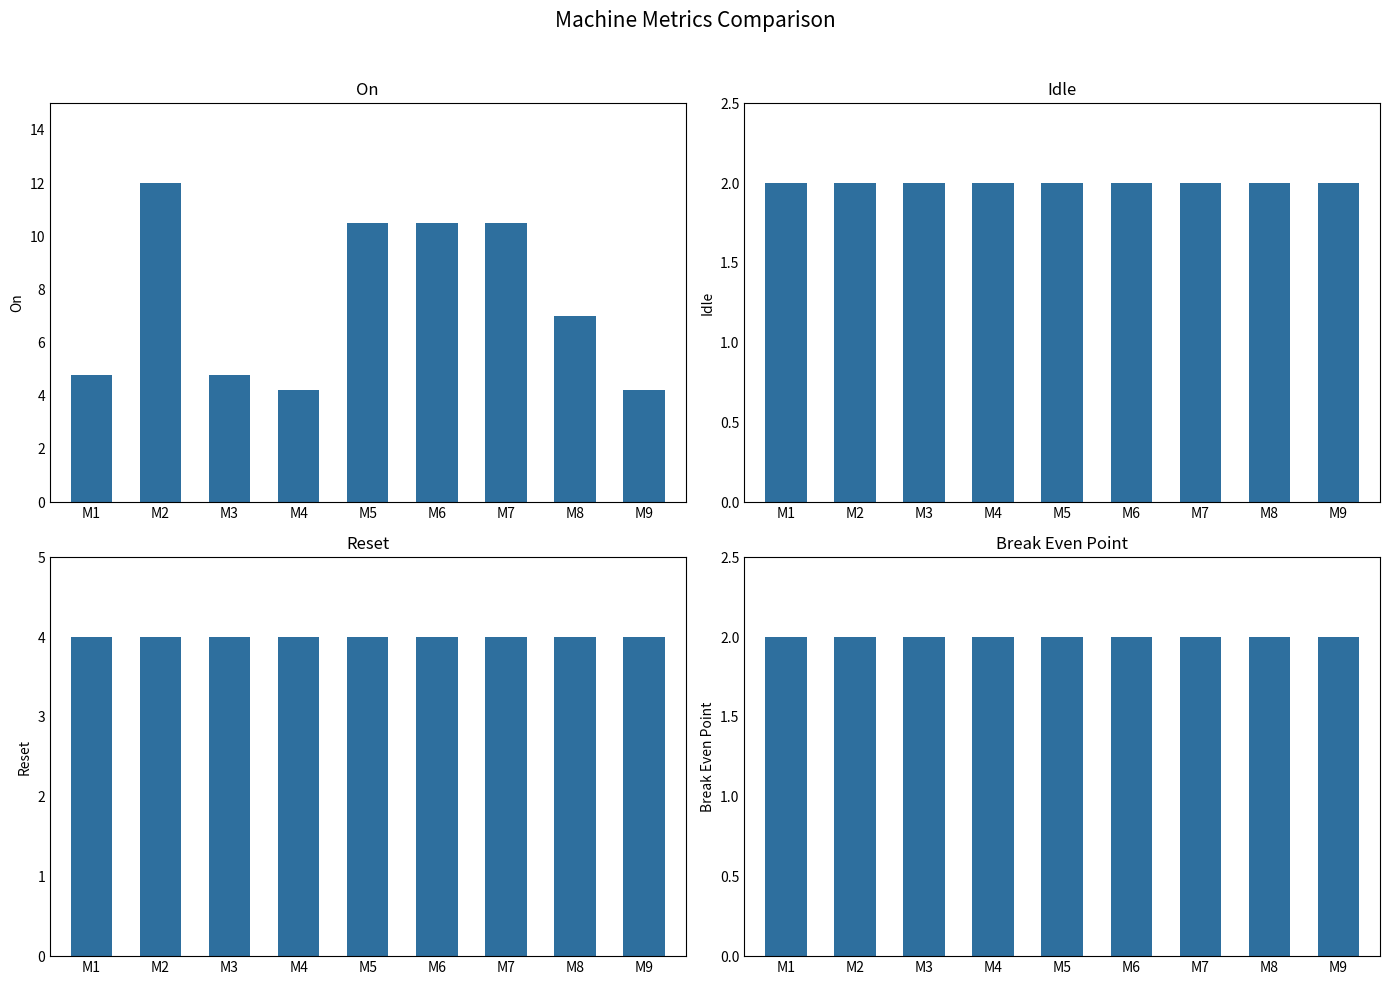

What is the approximate value of break_even point at M7?

2.0